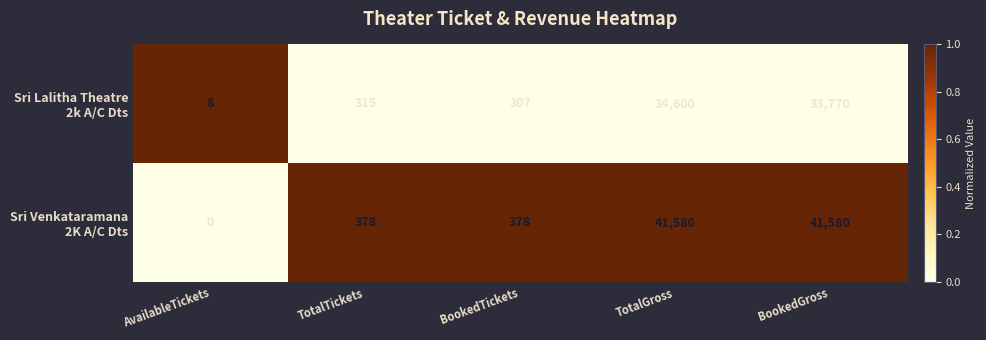

What is the spread (max minus min) of values at BookedTickets?

71